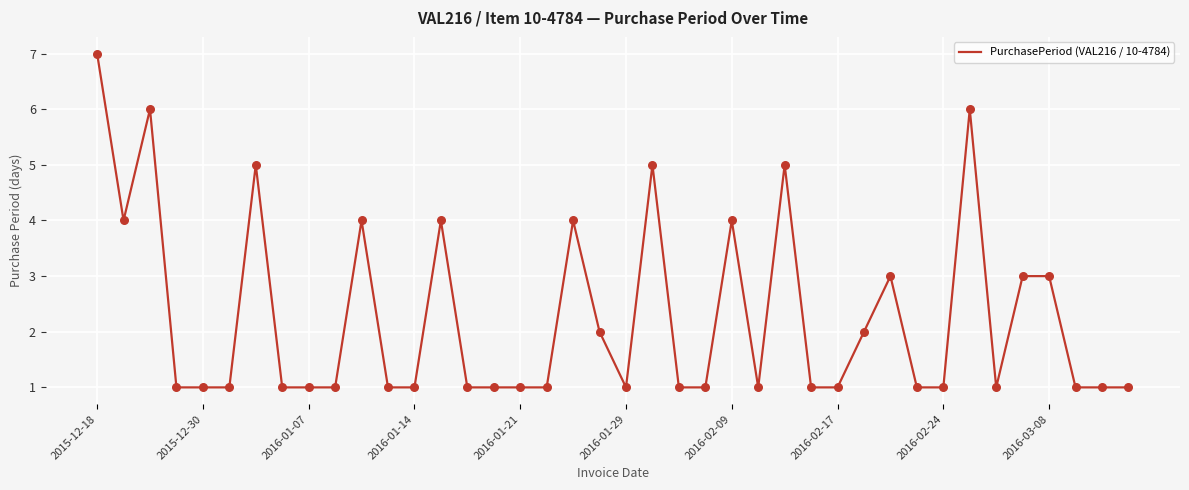

What is the maximum value shown in the chart?

7